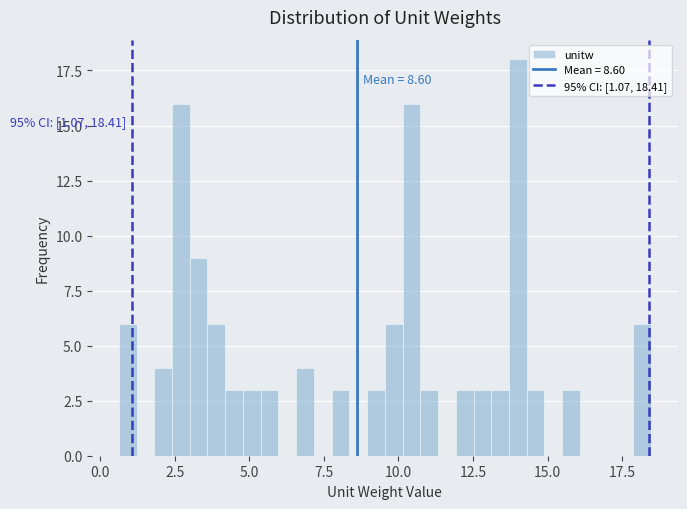

Read against the x-axis, roughly where is the centre of the tallest bar?

14.0